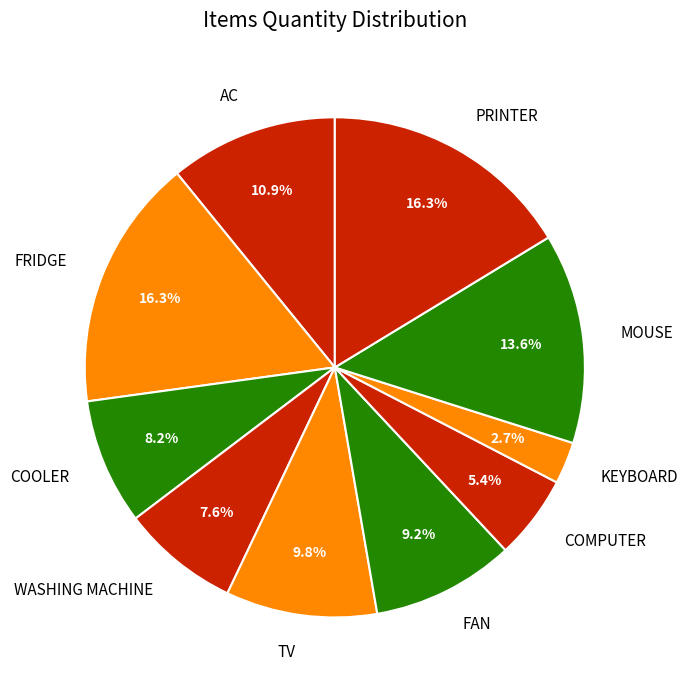

What percentage is NOT represented by WASHING MACHINE?

92.4%